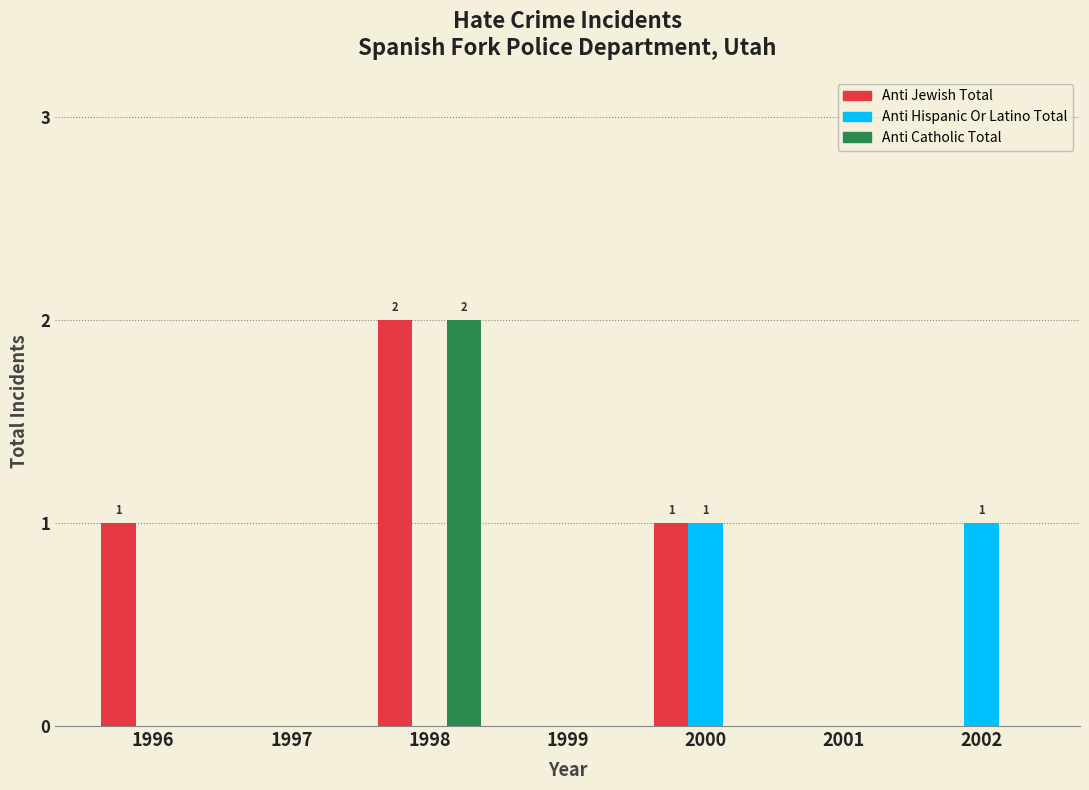

What is the maximum value shown in the chart?

2